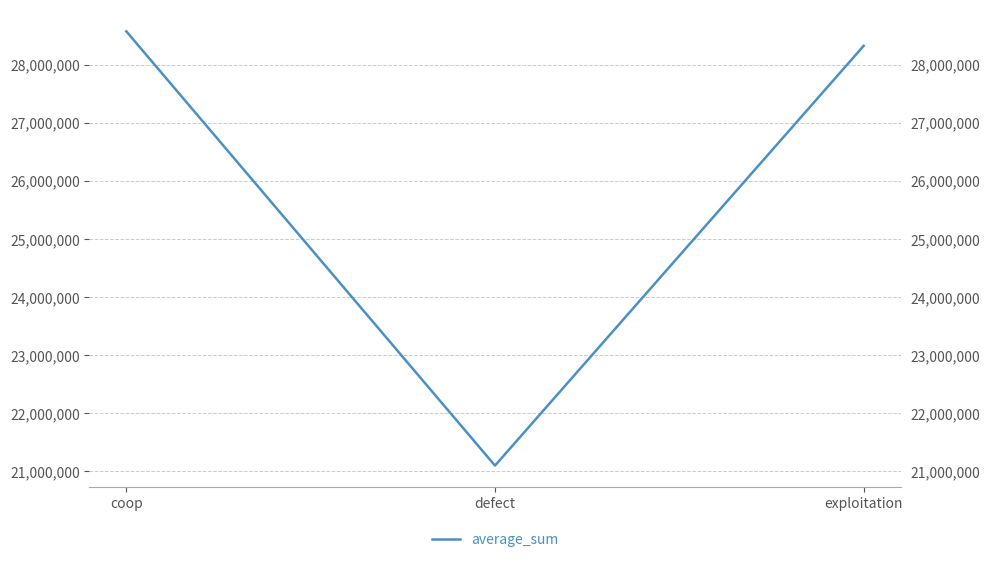

Reading left to right, transcribe all the data shown in this chart.

28575945	21097108	28326947